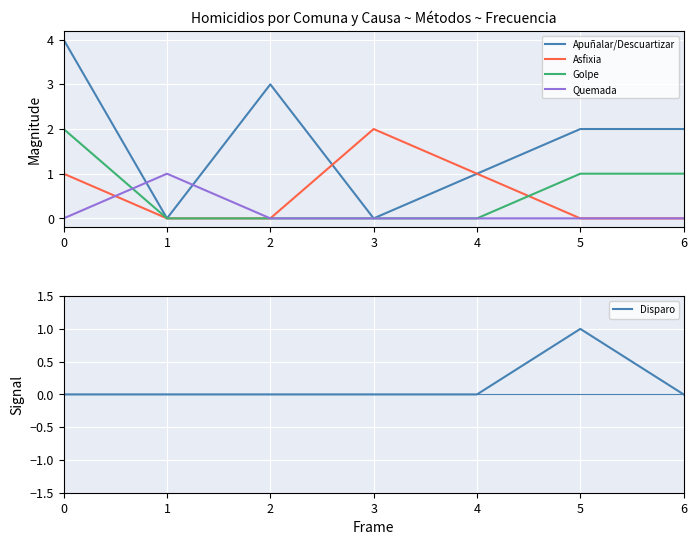

Reading left to right, transcribe all the data shown in this chart.

Apuñalar/Descuartizar: 0=4	1=0	2=3	3=0	4=1	5=2	6=2
Asfixia: 0=1	1=0	2=0	3=2	4=1	5=0	6=0
Golpe: 0=2	1=0	2=0	3=0	4=0	5=1	6=1
Quemada: 0=0	1=1	2=0	3=0	4=0	5=0	6=0
Disparo: 0=0	1=0	2=0	3=0	4=0	5=1	6=0